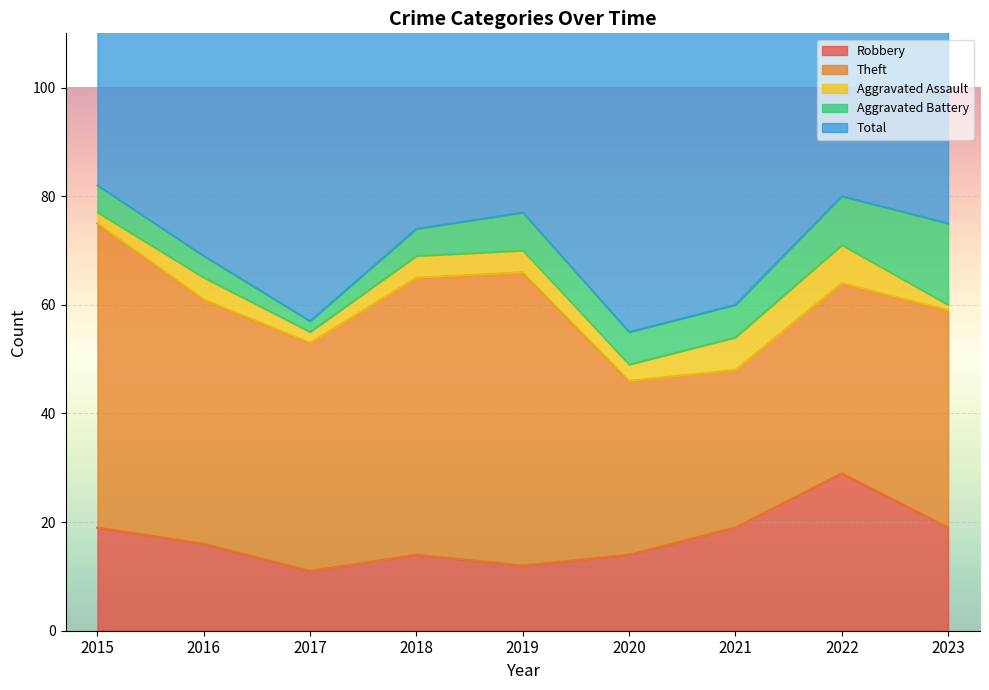

Which has a higher value, 2023 or 2020?

2023